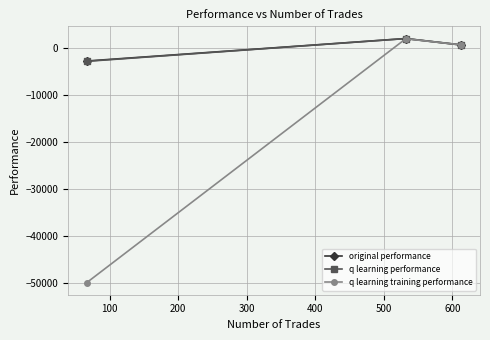

What is the value of the q learning training performance point at the 1st from the left?

-50000.0